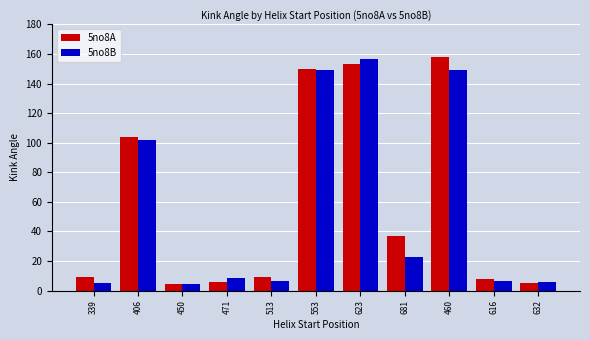

What is the sum of the 5no8A values at 339 and 616?

16.9